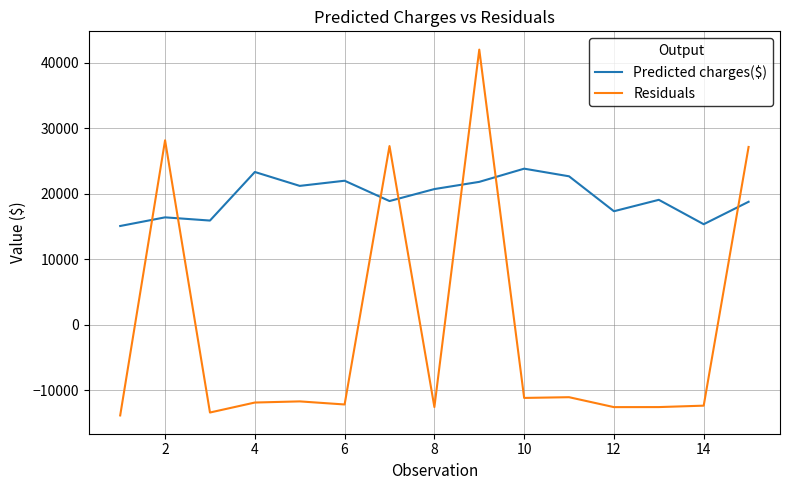

What is the smallest value displayed?

-13883.8